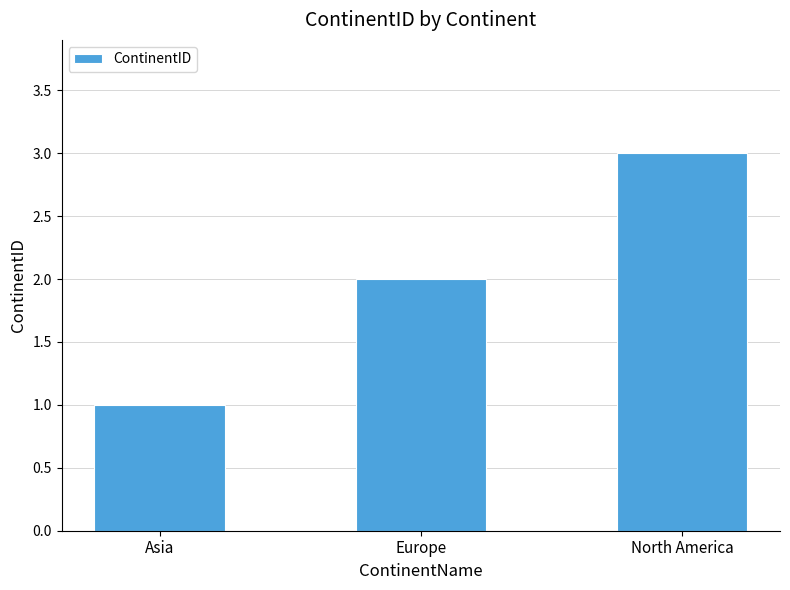

List the labels in order of value, smallest first.

Asia, Europe, North America